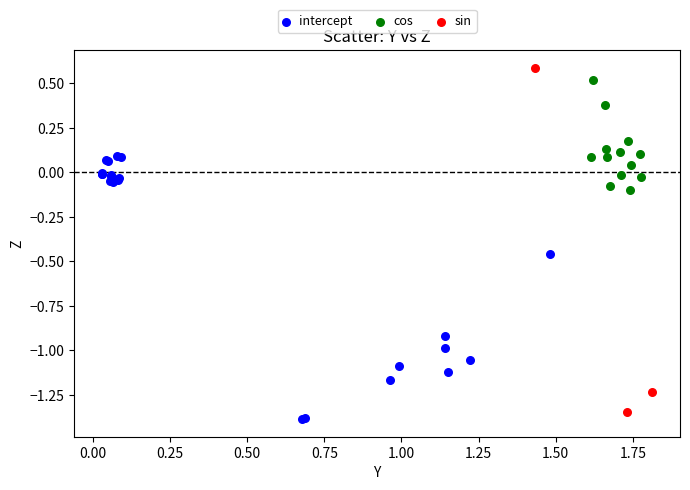

Which series has the largest Y range (max minus min)?

sin